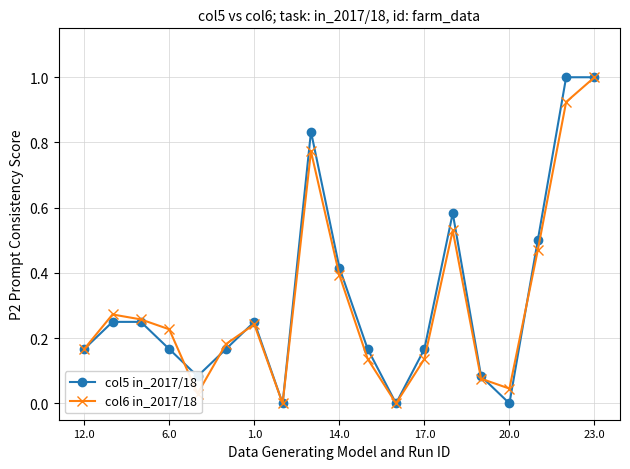

Count the number of data series in this chart.

2